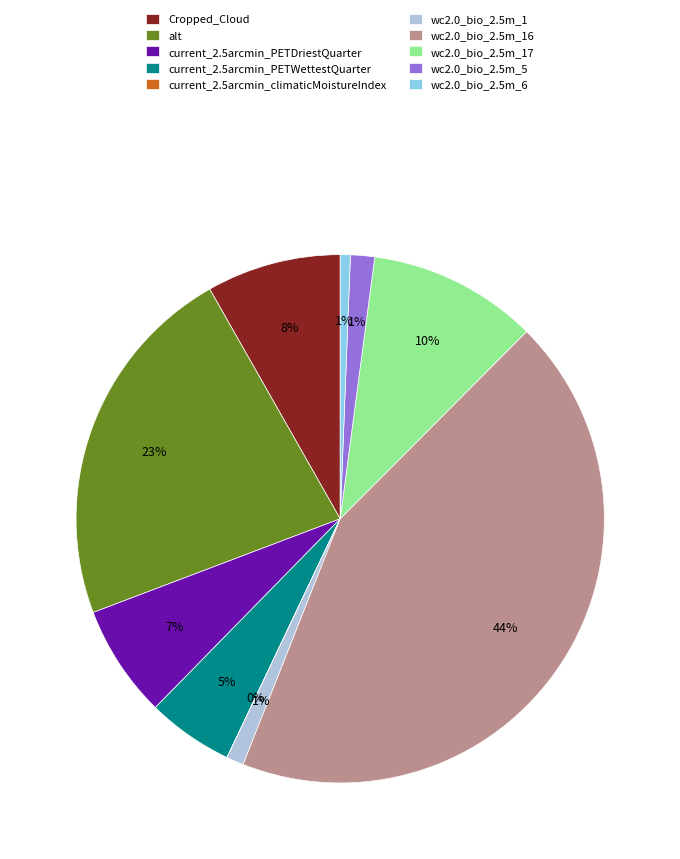

To the nearest percent, what percentage of the pie is Cropped_Cloud?

8%